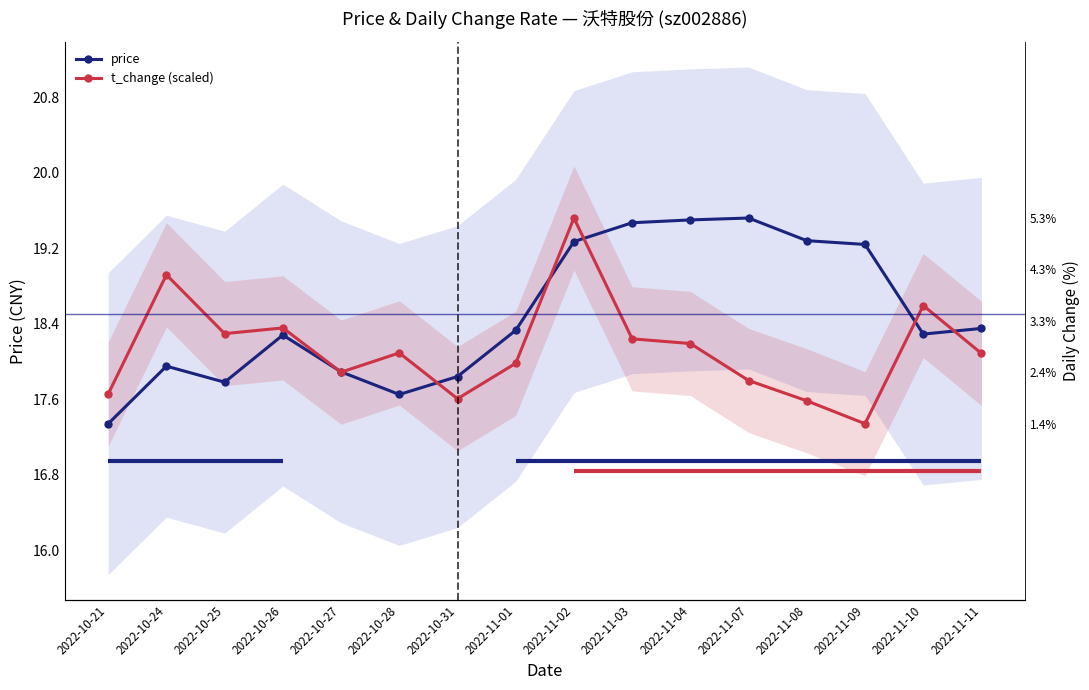

The value of price at 2022-10-31 is 8.1. True or false?

False